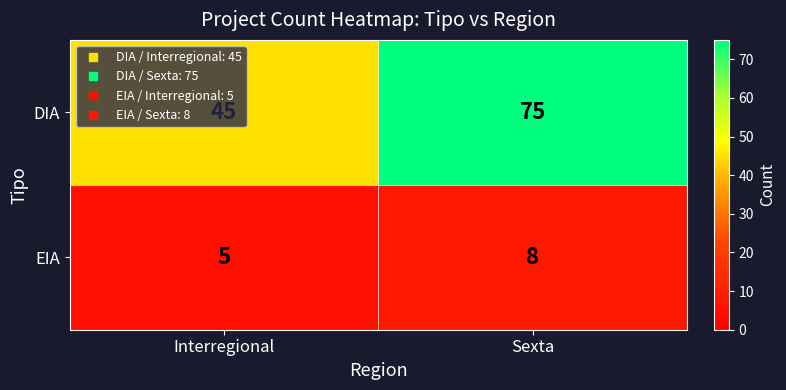

What is the maximum value shown in the chart?

75